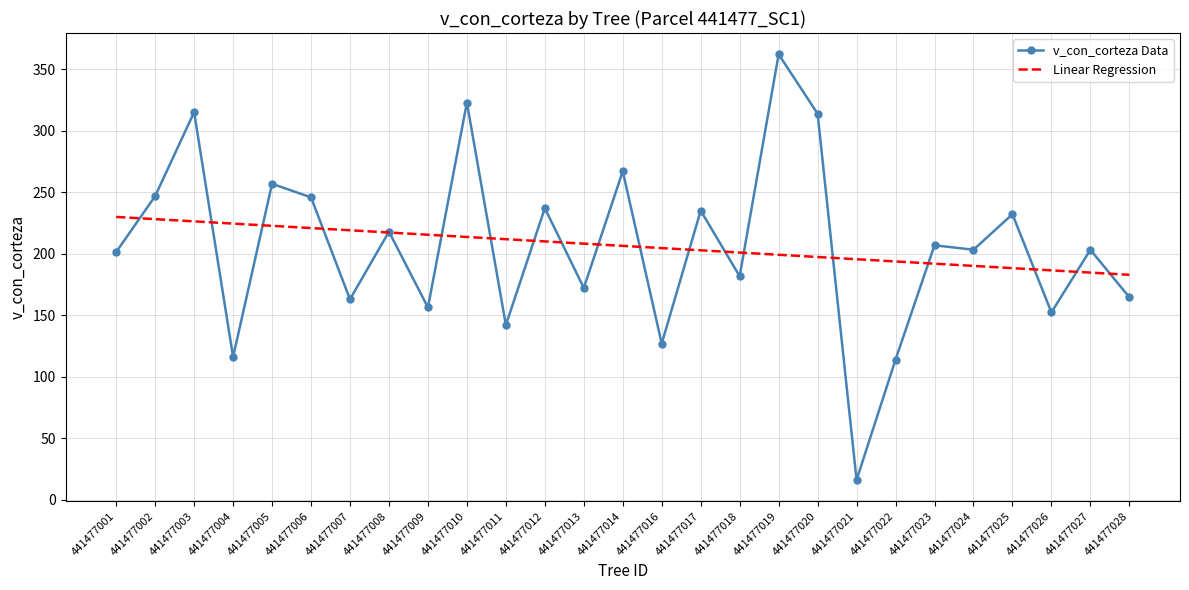

Is the value of Linear Regression at 441477017 greater than the value of v_con_corteza Data at 441477009?

Yes